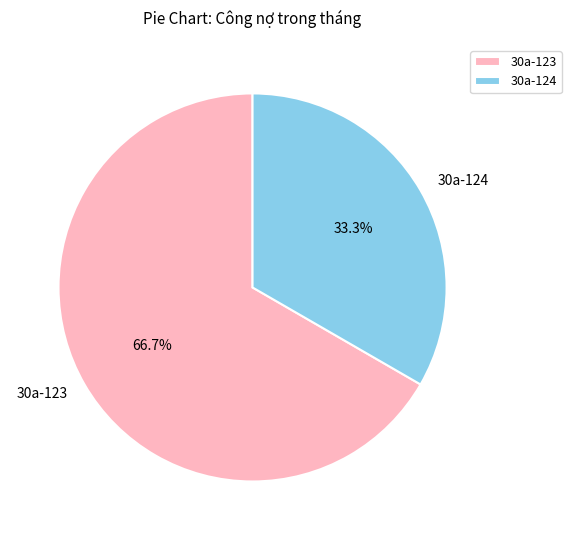

What percentage do 30a-123 and 30a-124 together represent?

100.0%